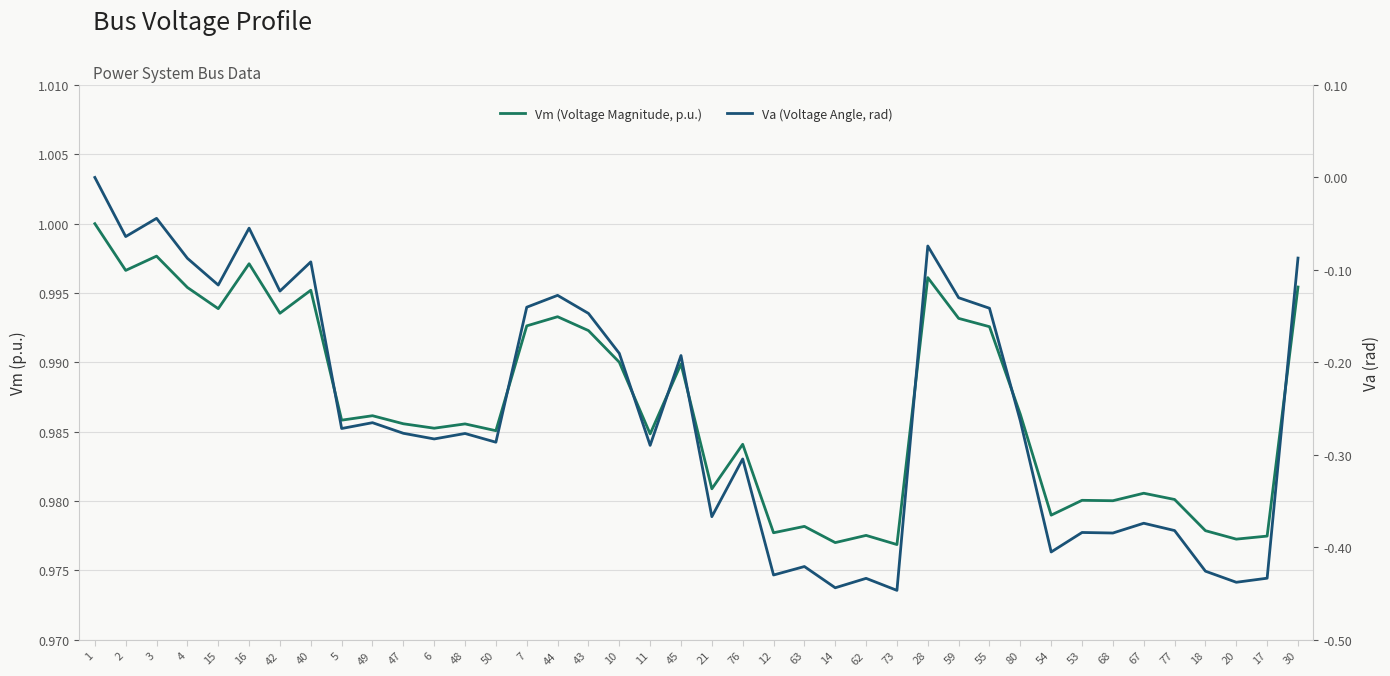

What is the average value of the Vm (Voltage Magnitude, p.u.) series?

1.0